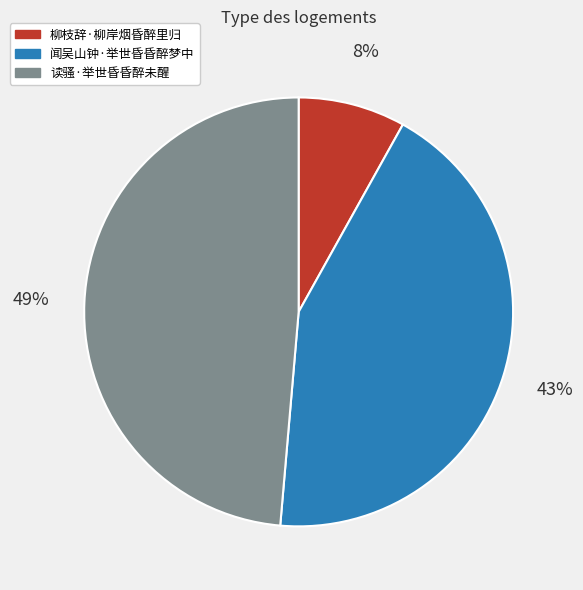

Approximately how many times larger is the value at 柳枝辞·柳岸烟昏醉里归 compared to 闻吴山钟·举世昏昏醉梦中?

0.2